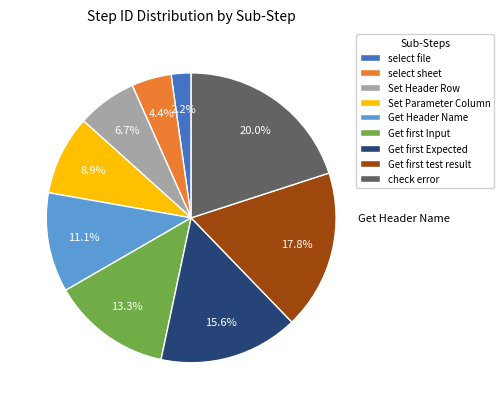

What is the largest slice in the pie chart?

check error